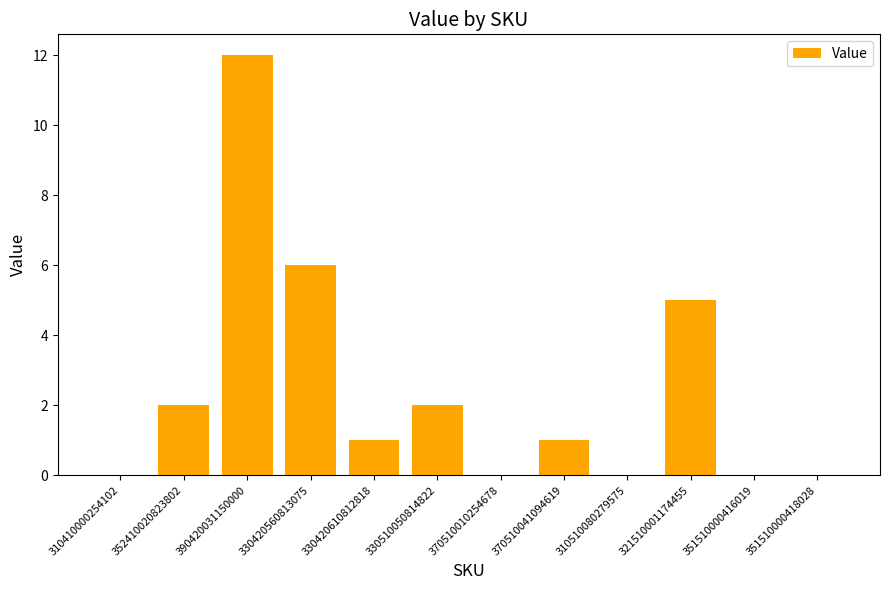

Which category has the highest value across all series?

390420031150000